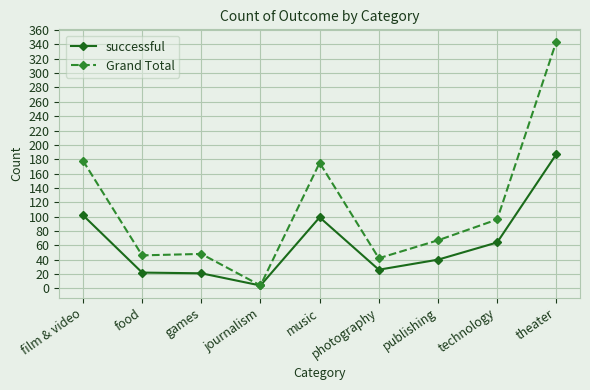

Between film & video and publishing, which series saw the biggest shift?

Grand Total